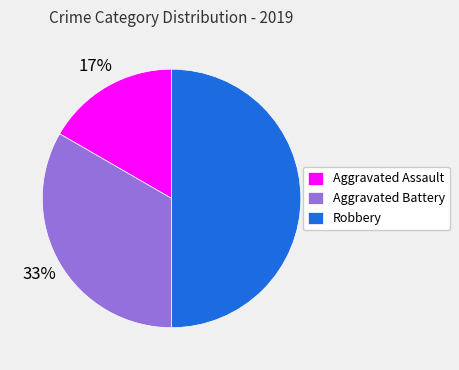

To the nearest percent, what is the combined percentage of Aggravated Assault and Aggravated Battery?

50%